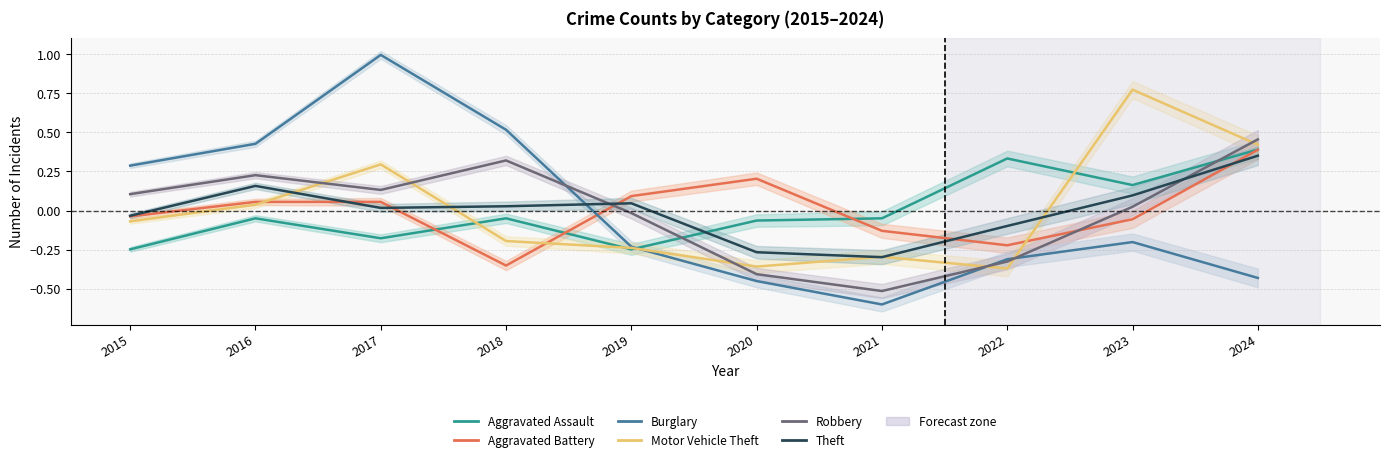

Which series has the widest spread of values?

Burglary